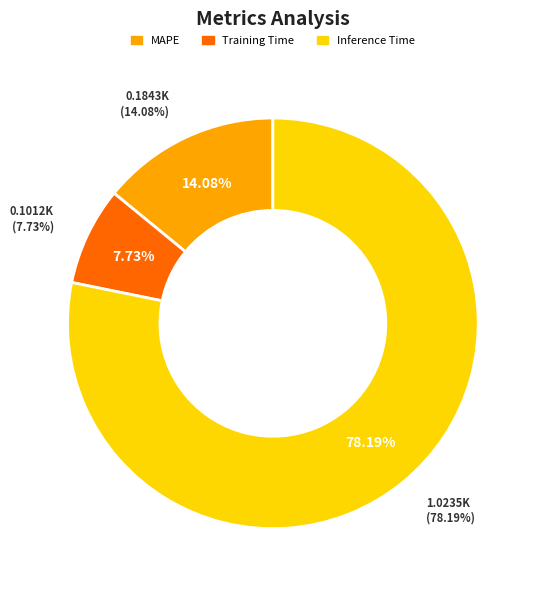

Is it true that Training Time is 8% of the pie?

True